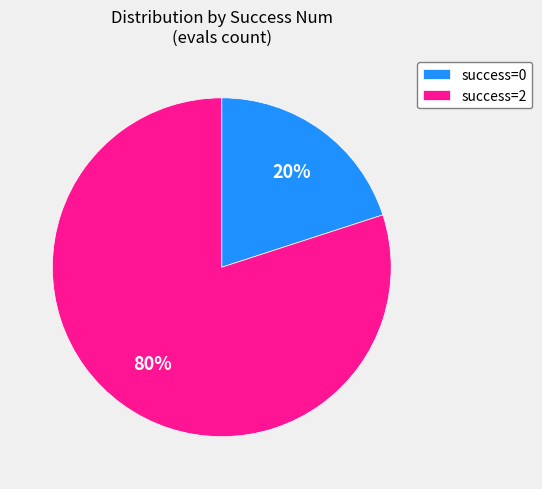

Approximately how many times larger is the value at success=2 compared to success=0?

4.0